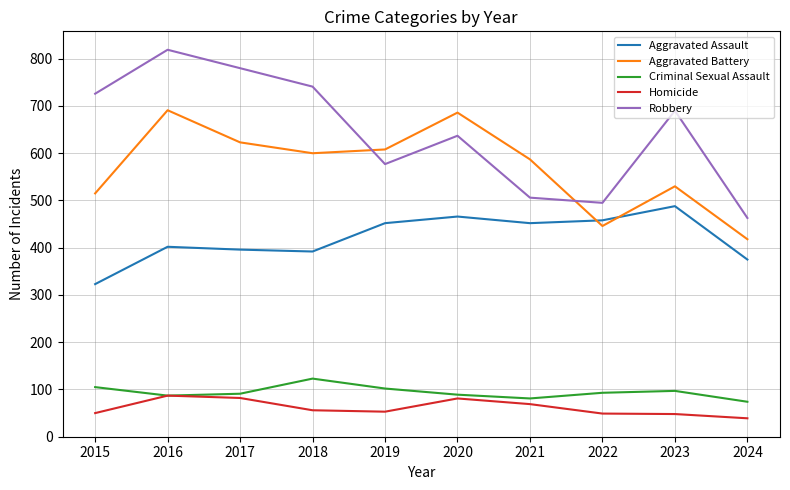

True or false: Robbery and Criminal Sexual Assault intersect in this chart.

False